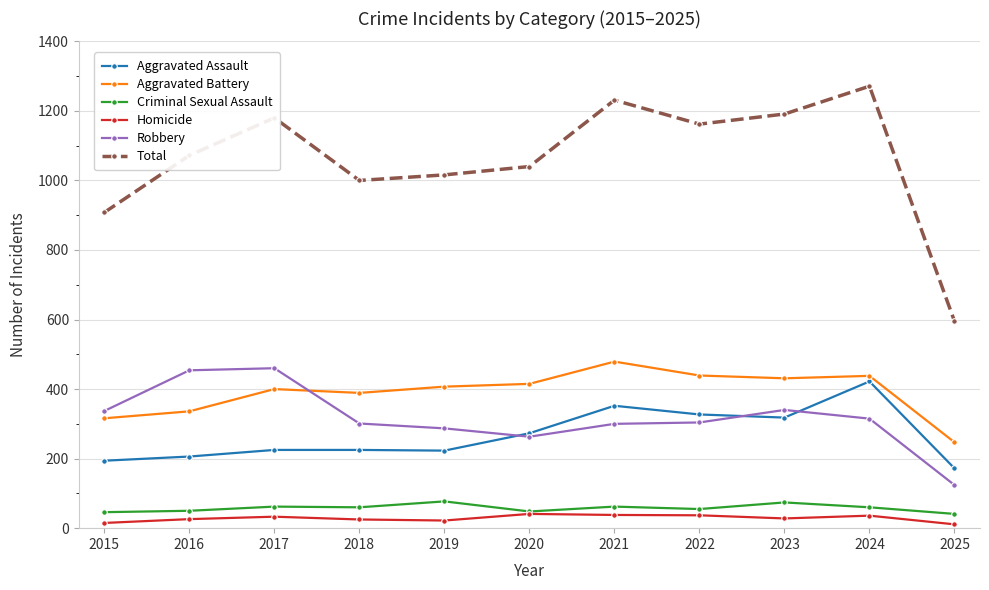

True or false: Aggravated Battery has a value of 232 at 2017.

False